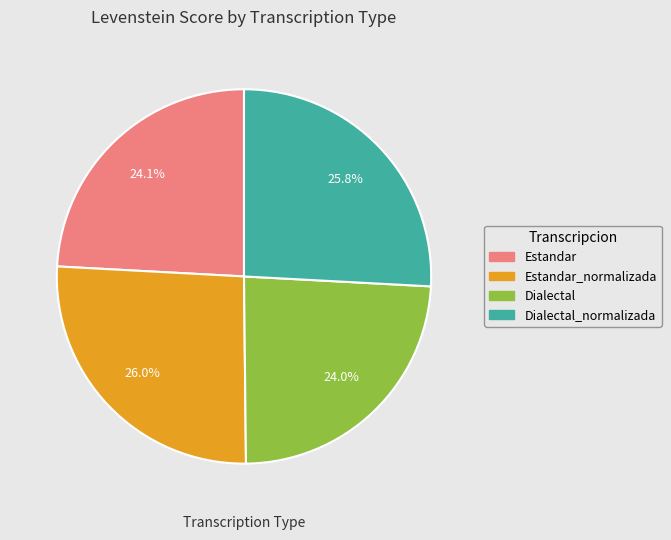

To the nearest percent, what is the difference between the Estandar_normalizada and Dialectal slice percentages?

2%